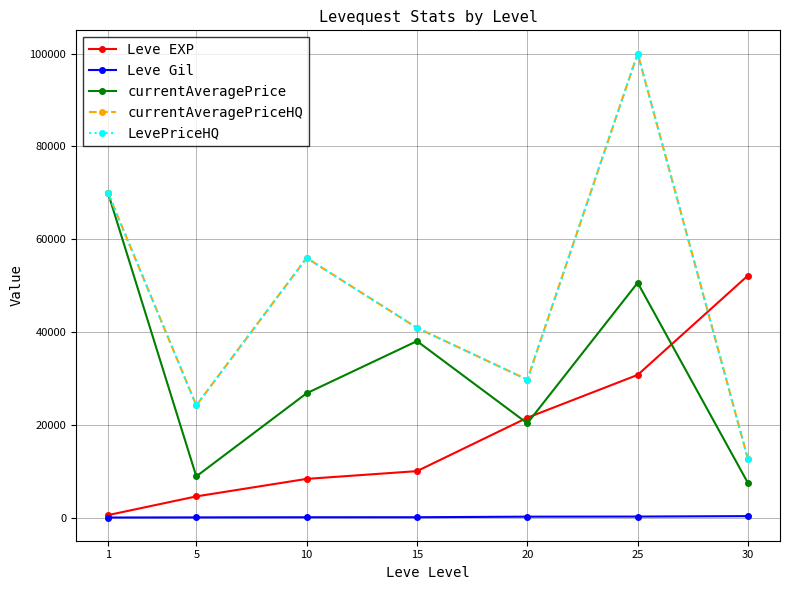

Where does the currentAveragePrice series first go above 26867?

1